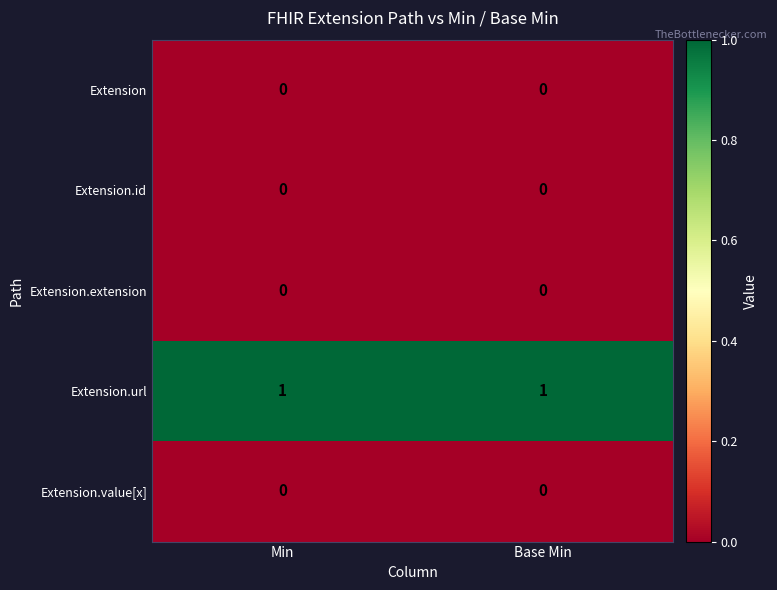

True or false: Extension.url has a value of 0 at Min.

False